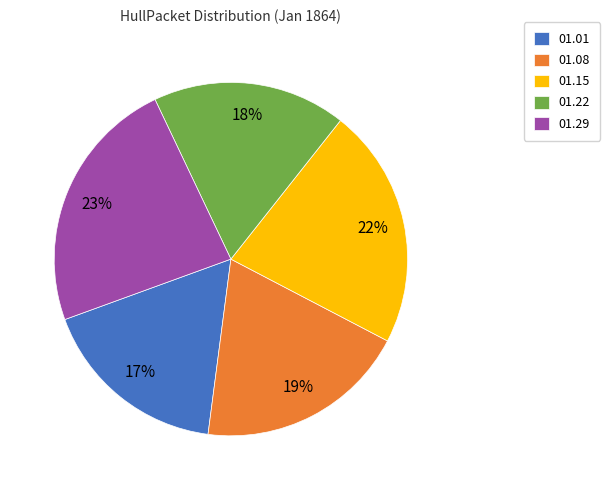

Is it true that 01.01 is 17% of the pie?

True